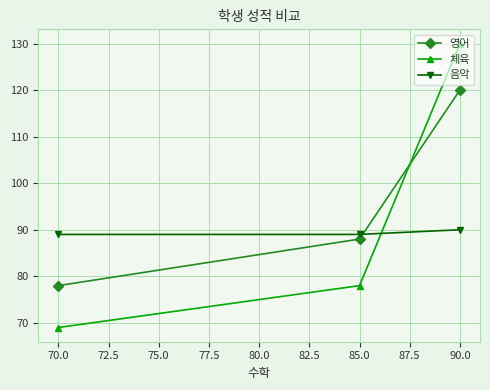

Reading left to right, extract all data points from this chart.

영어: 70.0=78	85.0=88	90.0=120
체육: 70.0=69	85.0=78	90.0=130
음악: 70.0=89	85.0=89	90.0=90